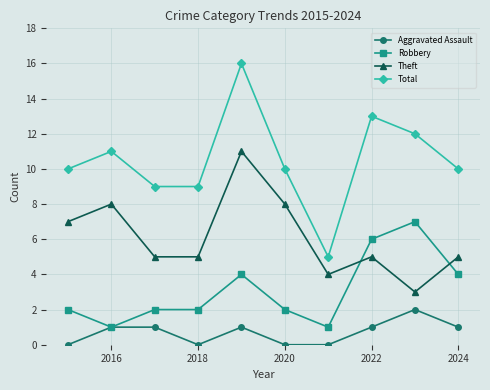

Reading right to left, transcribe all the data shown in this chart.

Aggravated Assault: 1	2	1	0	0	1	0	1	1	0
Robbery: 4	7	6	1	2	4	2	2	1	2
Theft: 5	3	5	4	8	11	5	5	8	7
Total: 10	12	13	5	10	16	9	9	11	10